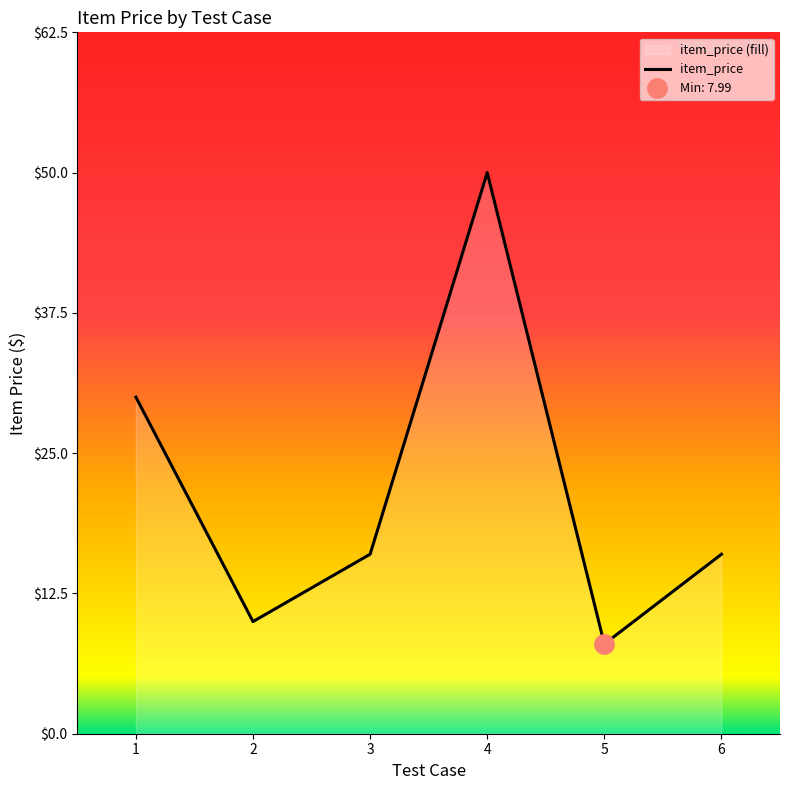

Which category has the lowest value across all series?

5